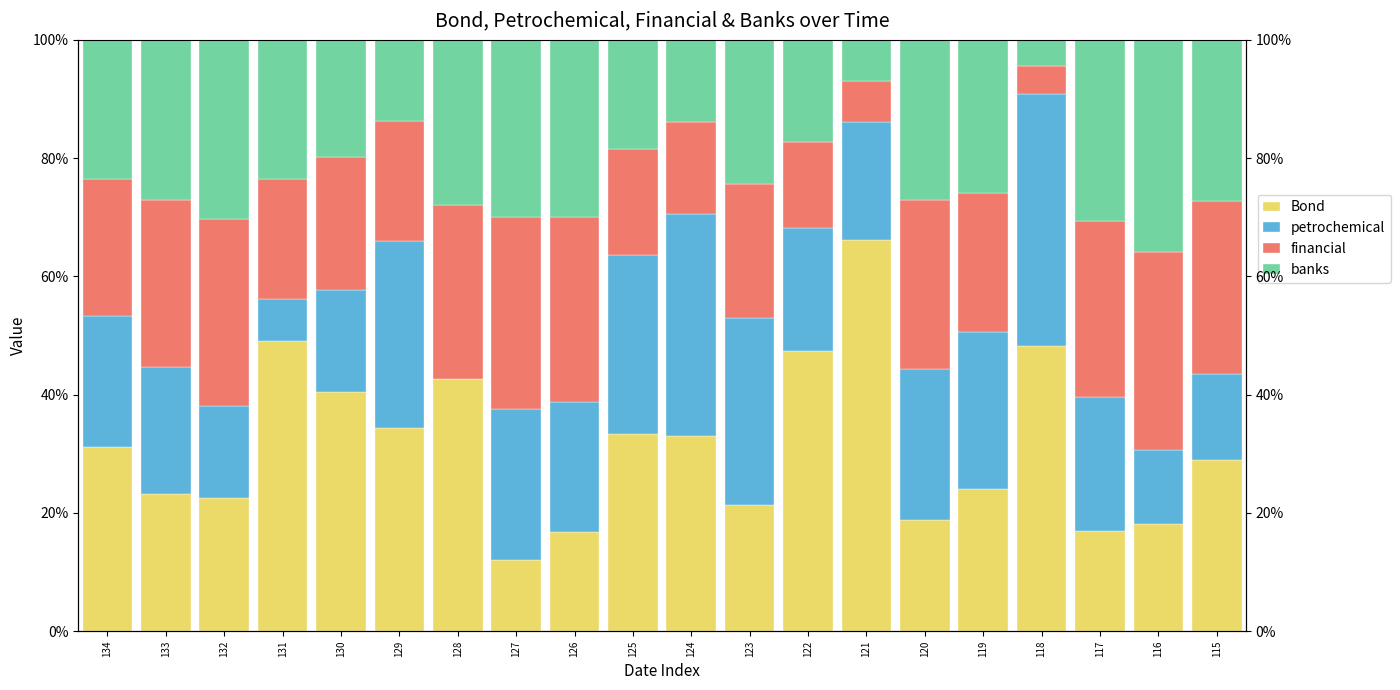

Which series has the largest range (max minus min)?

Bond